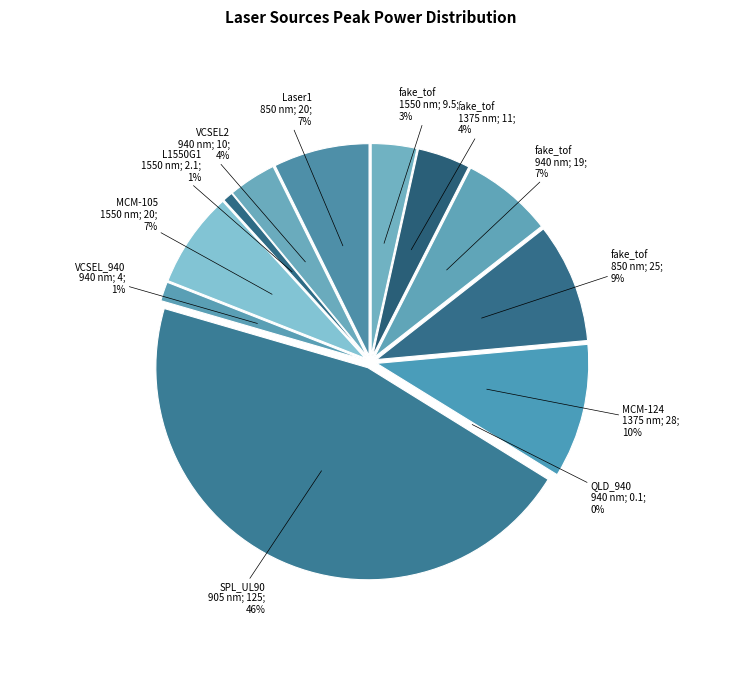

Rank the categories by value from lowest to highest.

940 nm (QLD), 1550 nm, 940 nm (ii-vi), 1550 nm (fake), 940 nm, 1375 nm (fake), 940 nm (fake), 850 nm, 1550 nm (MCM-105), 850 nm (fake), 1375 nm (MCM-124), 905 nm